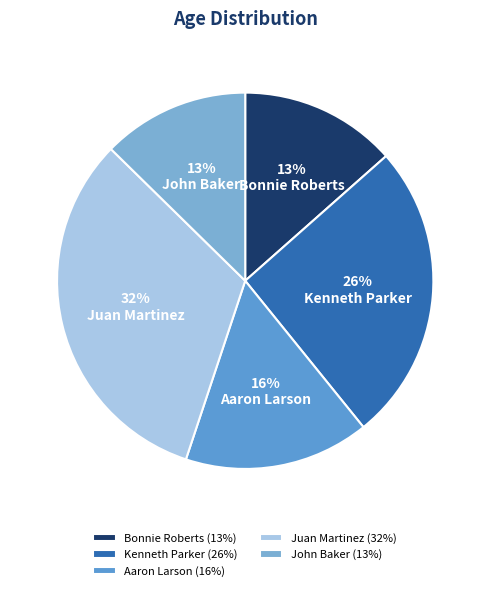

Is there a majority slice in this chart?

No